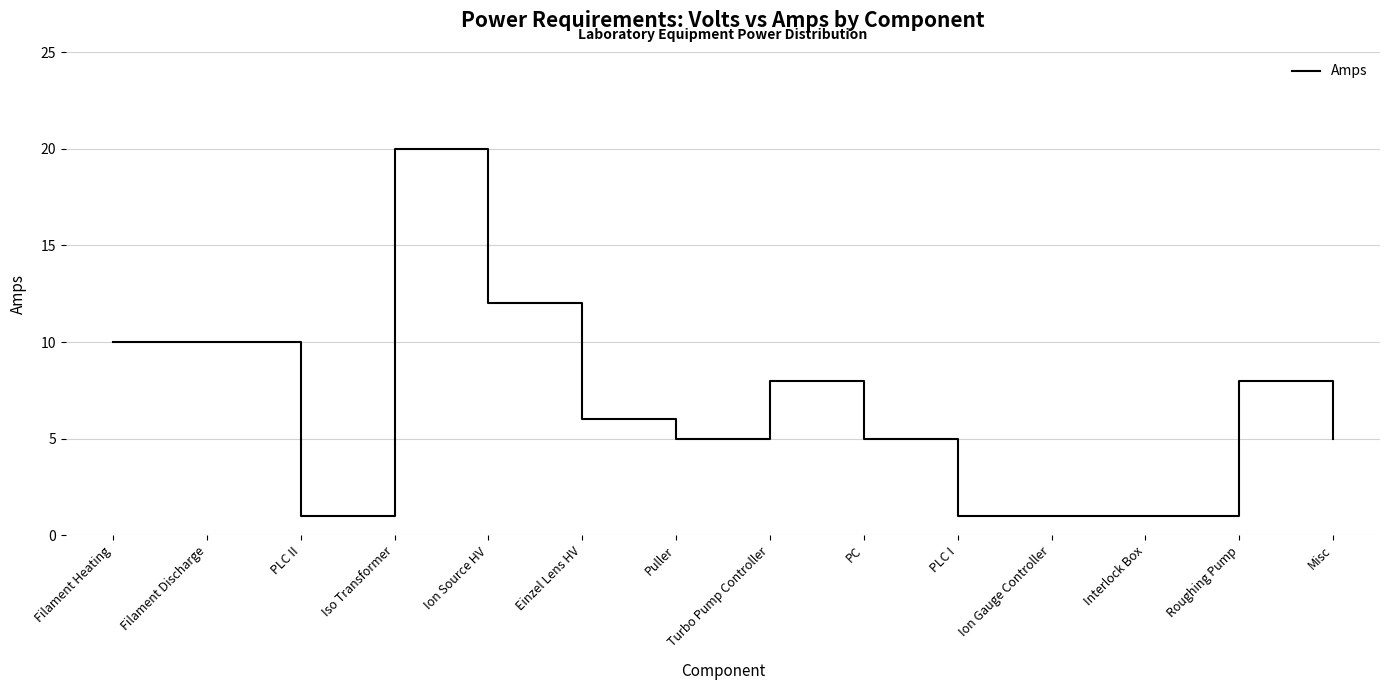

What is the maximum value shown in the chart?

20